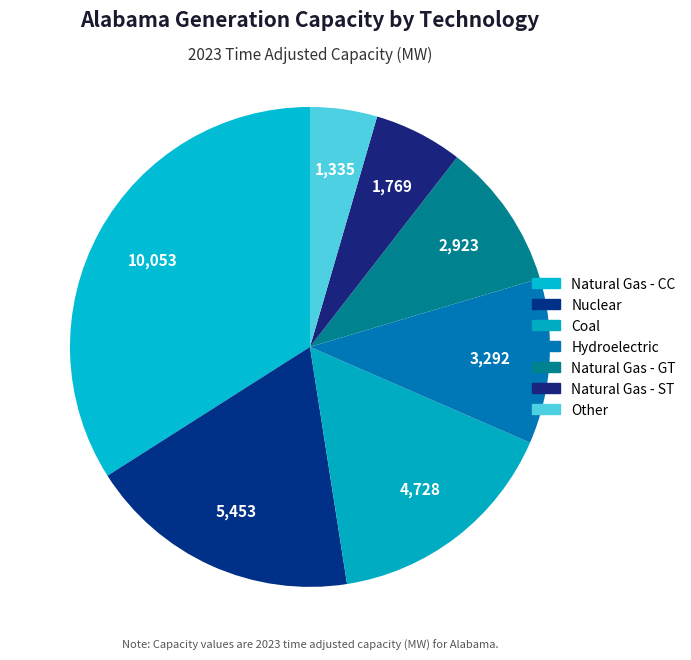

How many slices are in this pie chart?

7